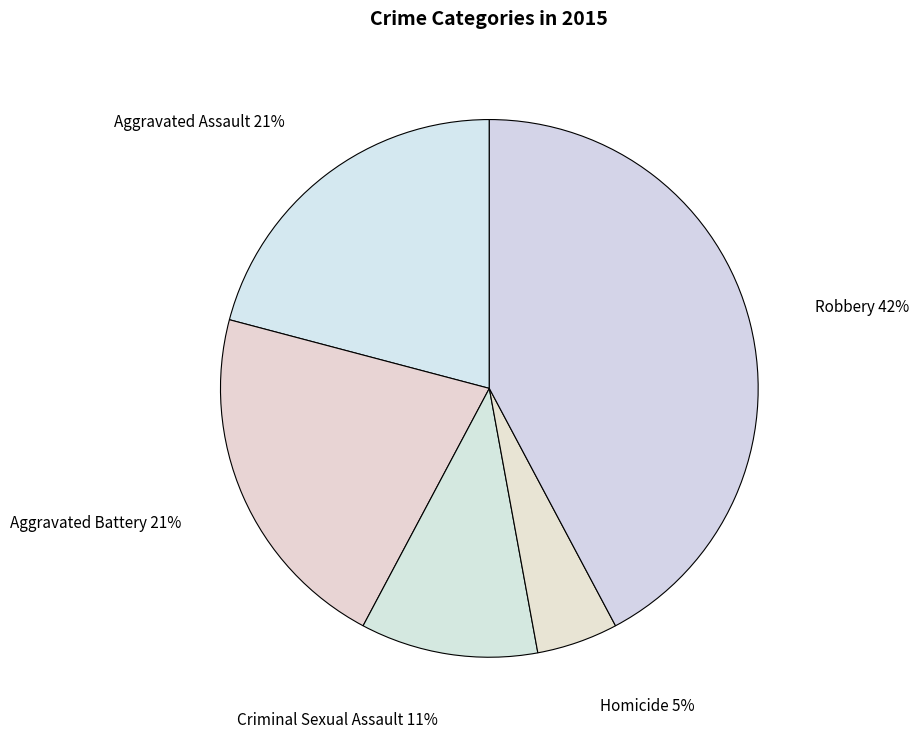

To the nearest percent, what portion does Homicide represent?

5%